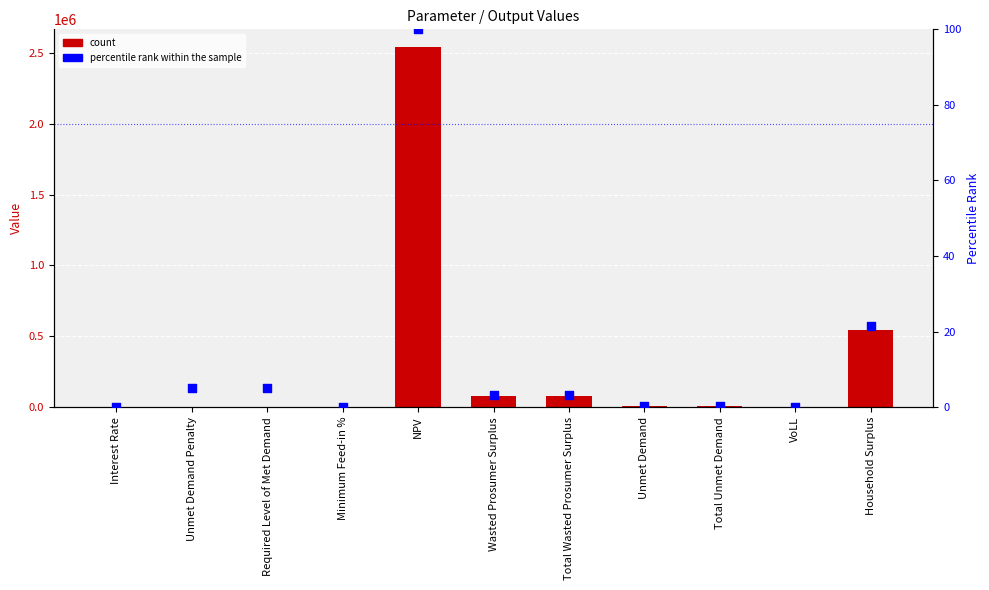

Which series has the largest total across all categories?

Value